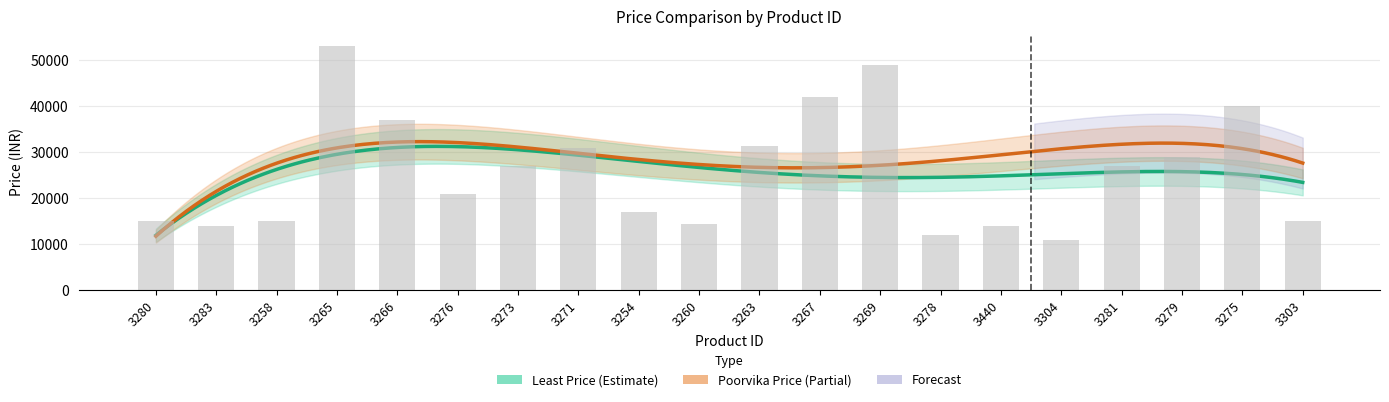

What is the difference between the second highest and second lowest values?

36991